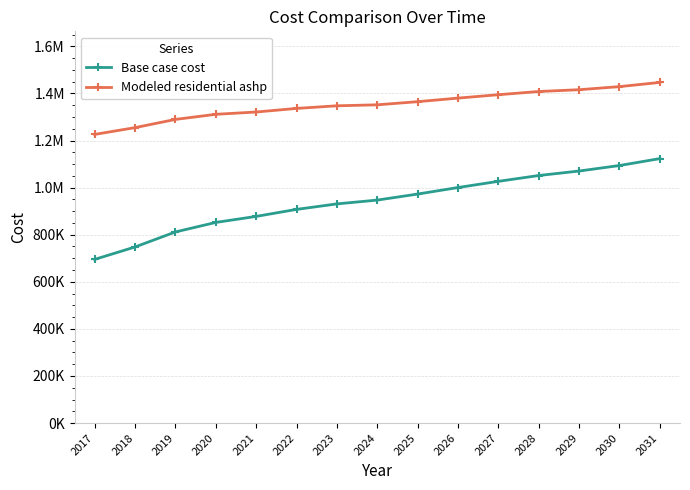

At which category is the sum across all series the highest?

2031